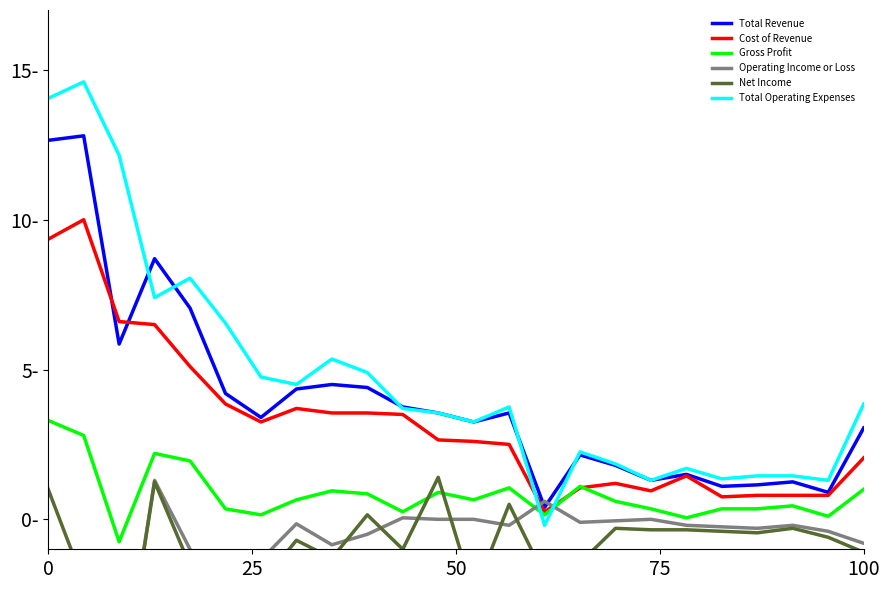

Reading left to right, what are all the values shown in this chart?

Total Revenue: 12.7	12.8	5.8	8.7	7.0	4.2	3.4	4.3	4.5	4.4	3.8	3.5	3.2	3.5	0.4	2.1	1.8	1.3	1.5	1.1	1.1	1.2	0.9	3.0
Cost of Revenue: 9.3	10.0	6.6	6.5	5.1	3.9	3.2	3.7	3.5	3.5	3.5	2.6	2.6	2.5	0.2	1.1	1.2	0.9	1.4	0.8	0.8	0.8	0.8	2.0
Gross Profit: 3.3	2.8	-0.8	2.2	1.9	0.3	0.1	0.7	0.9	0.8	0.2	0.9	0.7	1.1	0.1	1.1	0.6	0.3	0.1	0.3	0.3	0.5	0.1	1.0
Operating Income or Loss: -1.4	-1.8	-6.3	1.3	-1.0	-2.4	-1.4	-0.1	-0.8	-0.5	0.1	0.0	0.0	-0.2	0.6	-0.1	-0.1	0.0	-0.2	-0.2	-0.3	-0.2	-0.4	-0.8
Net Income: 1.0	-2.1	-6.3	1.2	-1.6	-3.0	-2.1	-0.7	-1.3	0.1	-1.0	1.4	-2.5	0.5	-1.9	-1.4	-0.3	-0.3	-0.3	-0.4	-0.5	-0.3	-0.6	-1.1
Total Operating Expenses: 14.1	14.6	12.2	7.4	8.1	6.5	4.8	4.5	5.3	4.9	3.7	3.5	3.2	3.8	-0.2	2.2	1.9	1.3	1.7	1.4	1.4	1.4	1.3	3.9